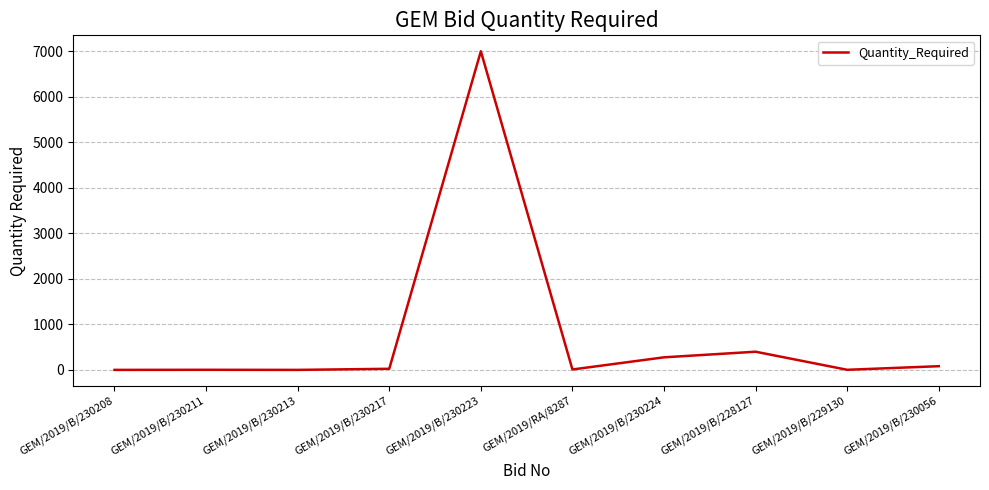

How many lines are shown in the chart?

1